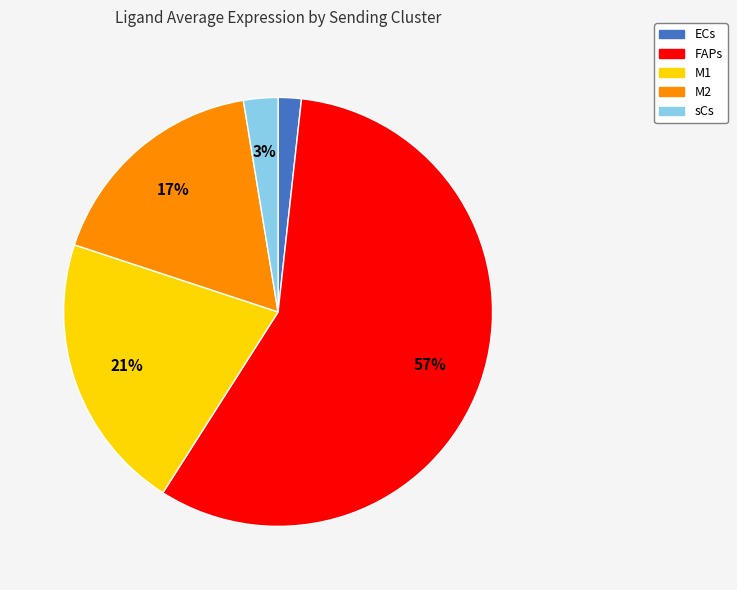

To the nearest percent, what is the combined percentage of FAPs and M1?

78%